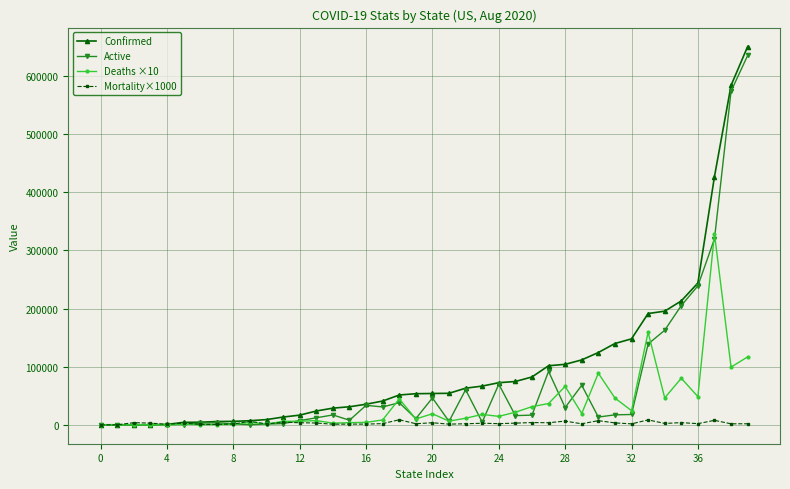

Rank the series by their average value, from lowest to highest.

Mortality×1000, Deaths ×10, Active, Confirmed